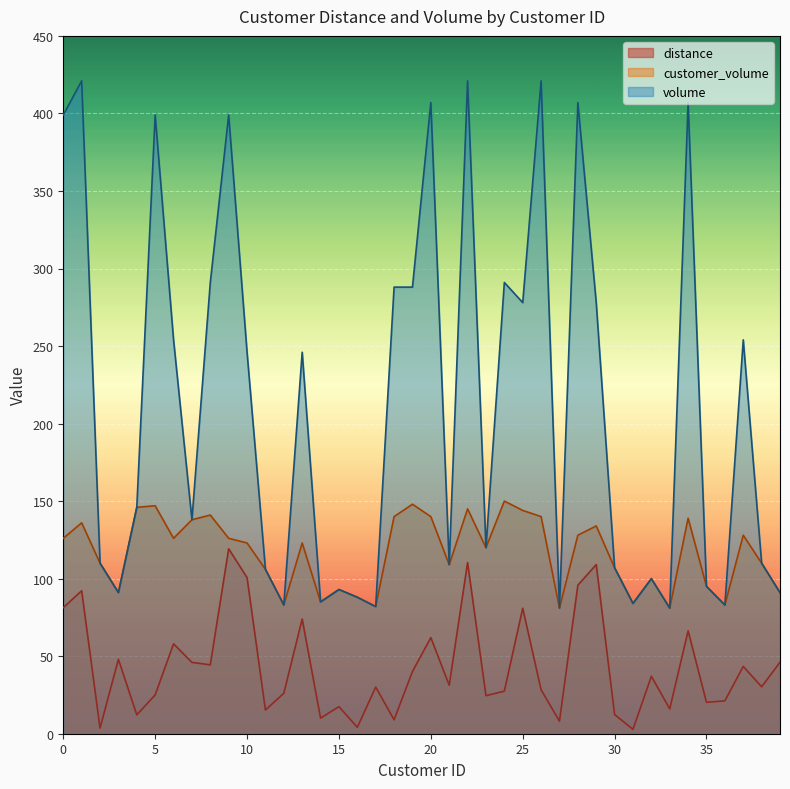

What is the sum of all customer_volume values?

4667.0